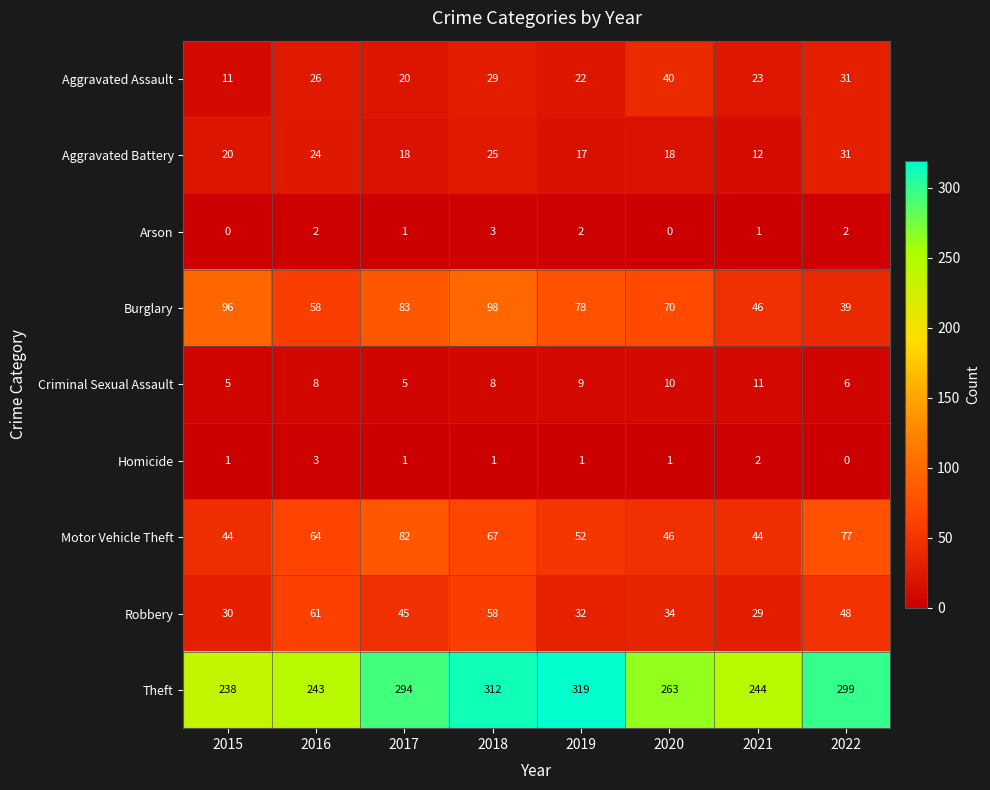

Is it true that Burglary equals 98 at 2018?

True